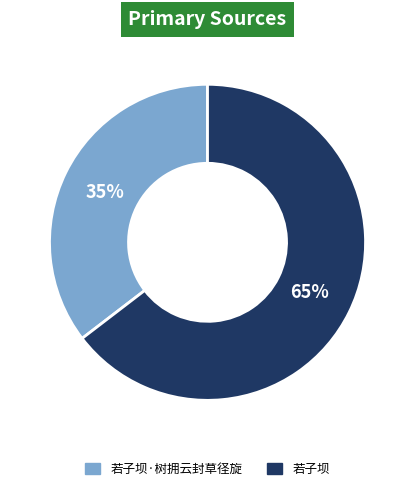

Is there any slice that represents more than half of the pie?

Yes